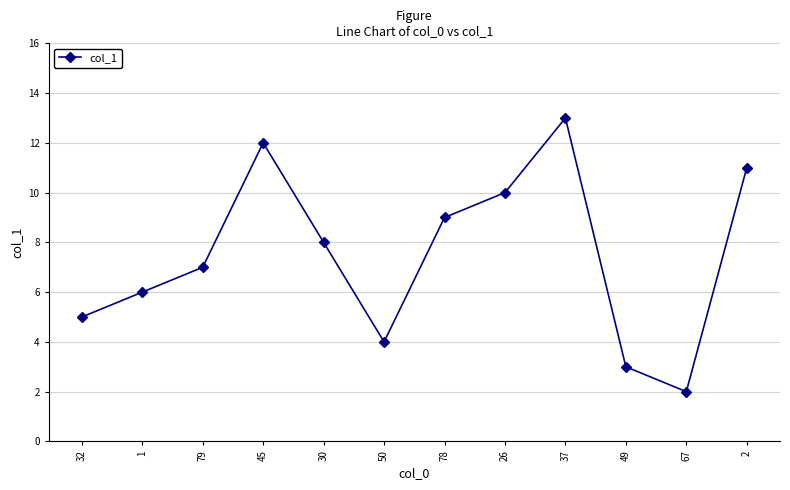

Where is the data nearest to the value 7?

79